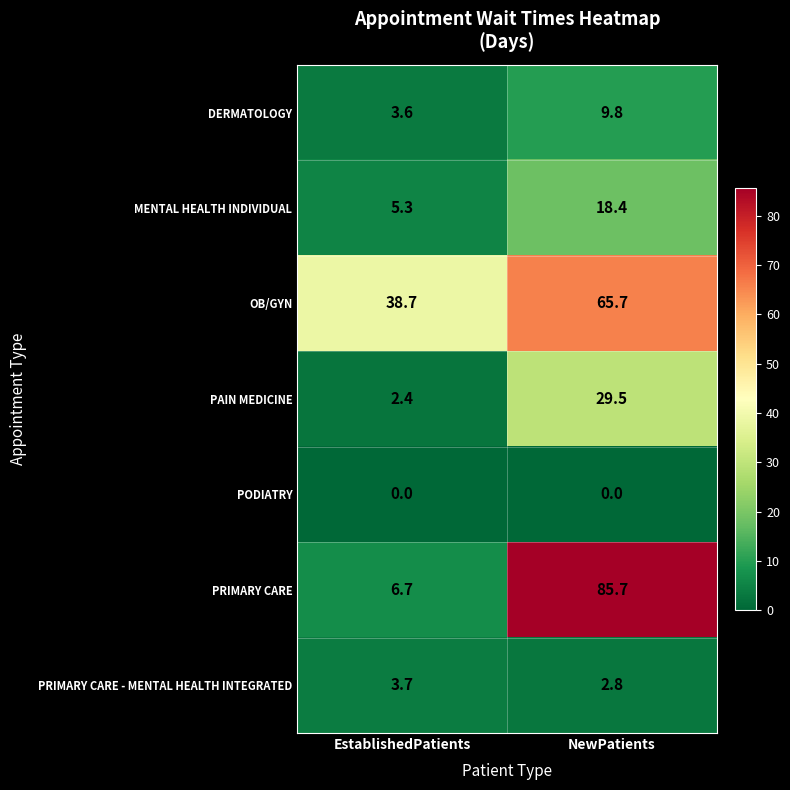

Where does the PRIMARY CARE series first go above 85?

NewPatients